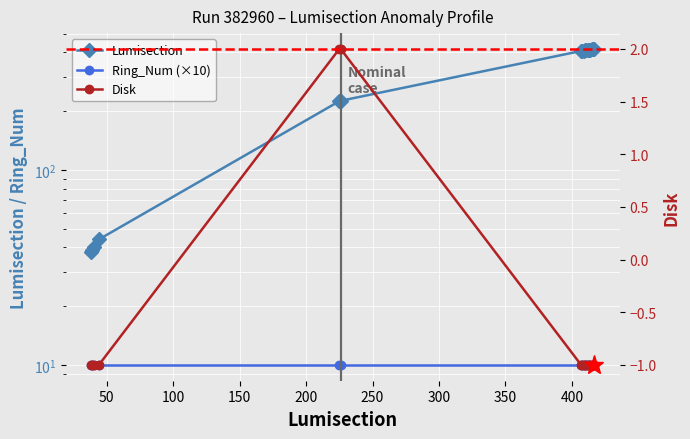

Reading right to left, transcribe all the data shown in this chart.

Lumisection: 417	416	415	414	413	412	411	410	409	408	407	226	225	44	40	39	38
Ring_Num (×10): 10	10	10	10	10	10	10	10	10	10	10	10	10	10	10	10	10
Disk: -1	-1	-1	-1	-1	-1	-1	-1	-1	-1	-1	2	2	-1	-1	-1	-1